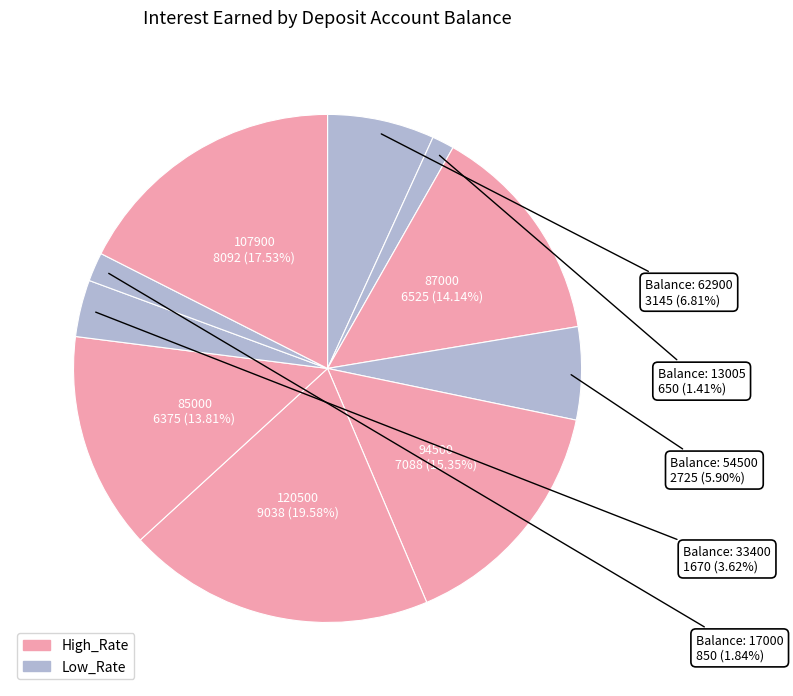

Count the number of slices in the pie.

10